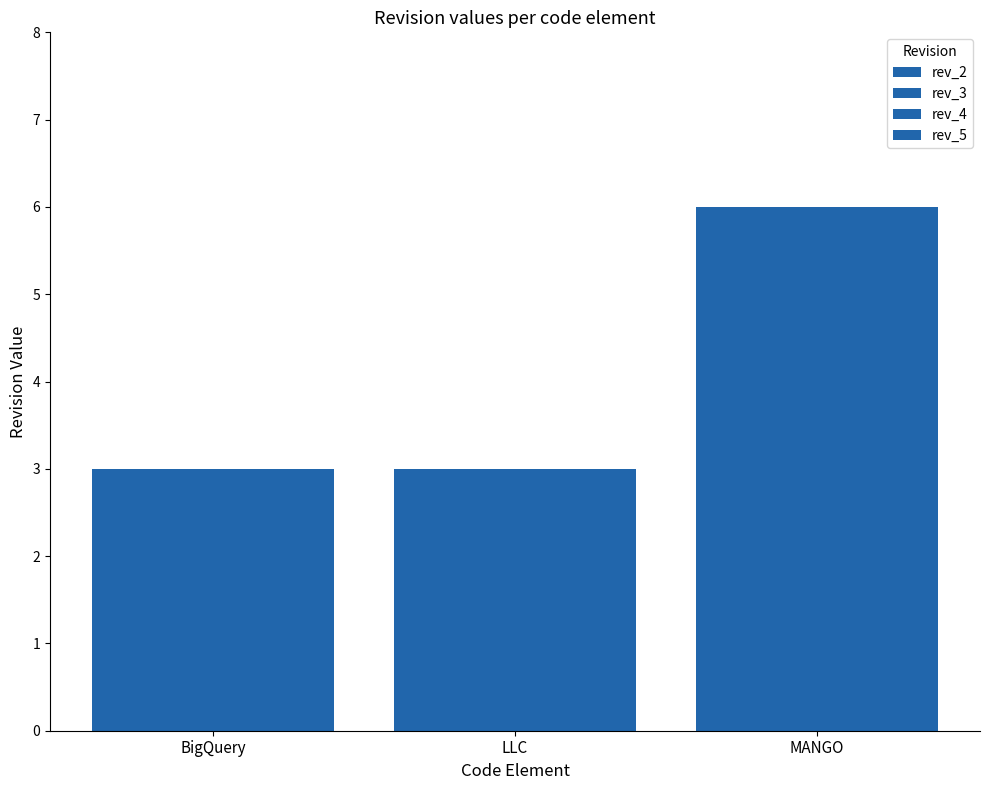

How many distinct data groups are displayed?

4